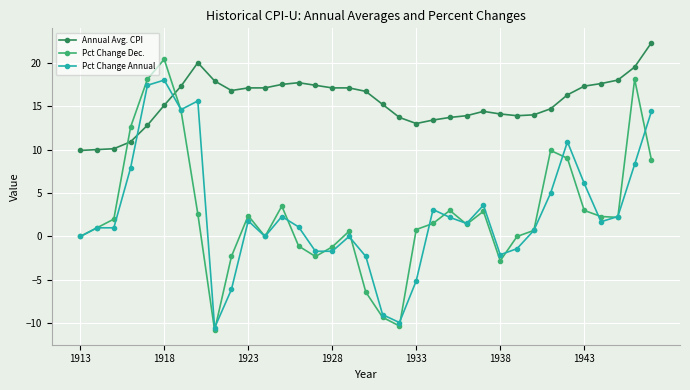

How many data points does each series have?

35